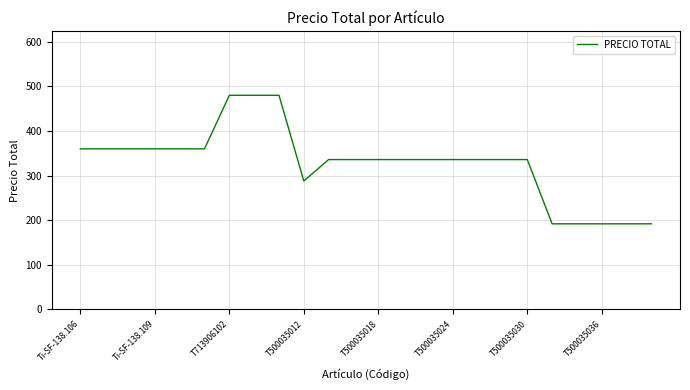

What is the difference between the maximum and minimum values?

288